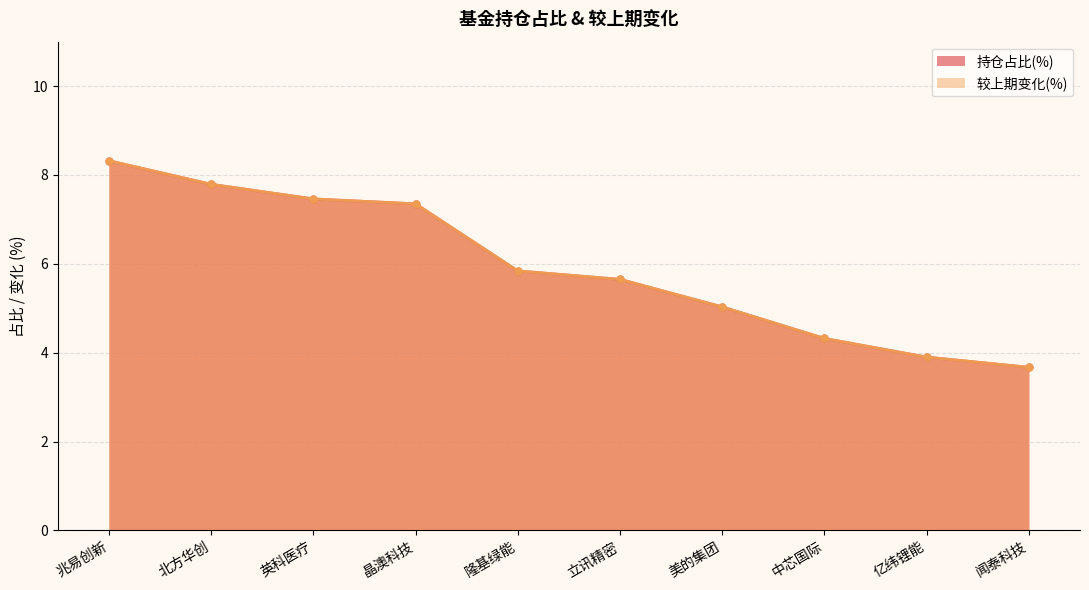

True or false: 持仓占比(%) (线) and 较上期变化(%) (线) intersect in this chart.

False